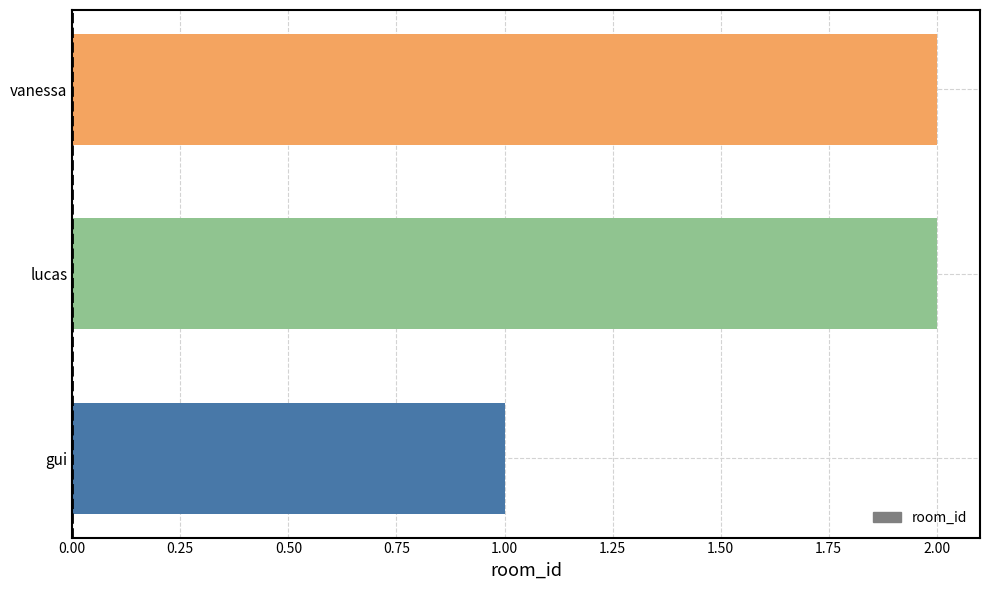

At which category does the chart reach its minimum across all series?

gui